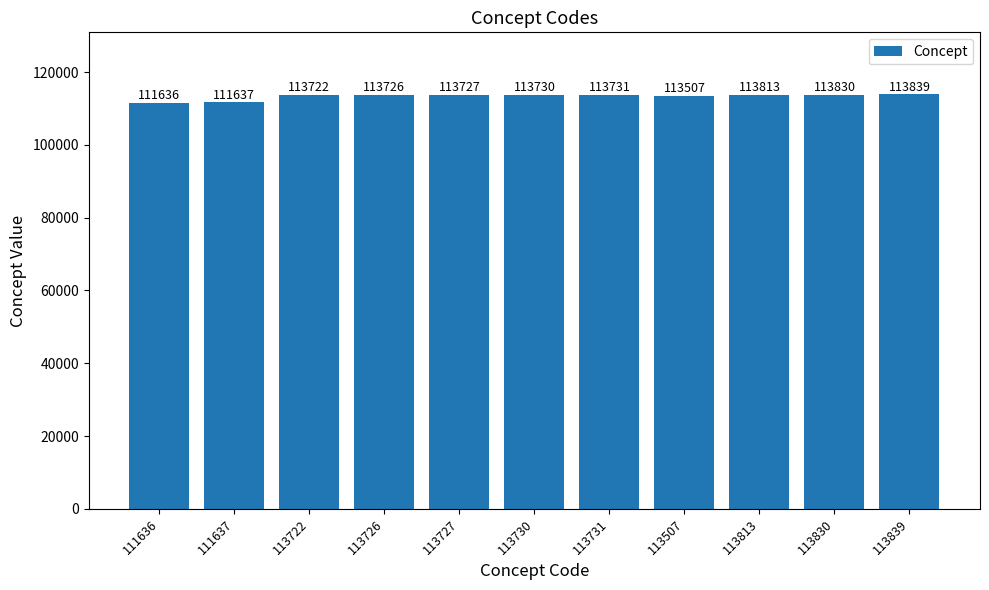

Are the bars horizontal?

No